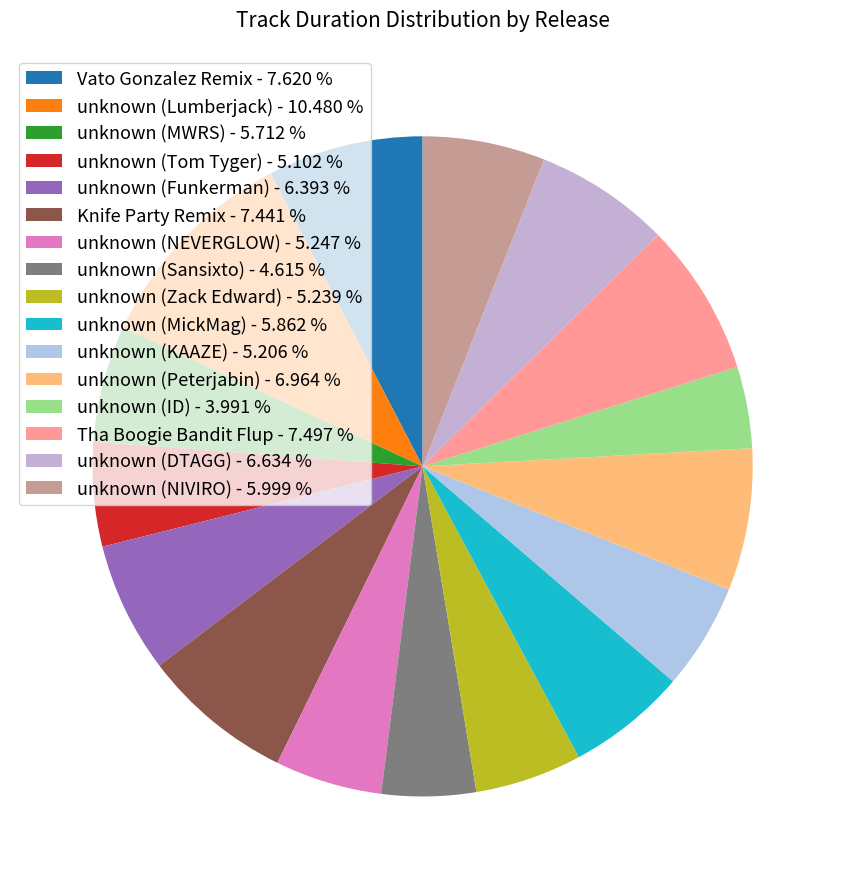

The Vato Gonzalez Remix slice represents 8% of the pie. True or false?

True